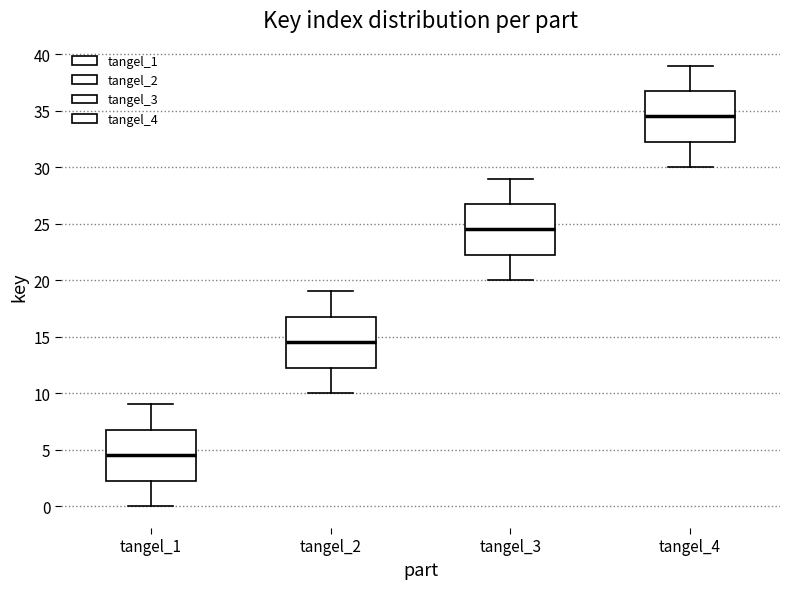

Which box's median line is the lowest?

tangel_1